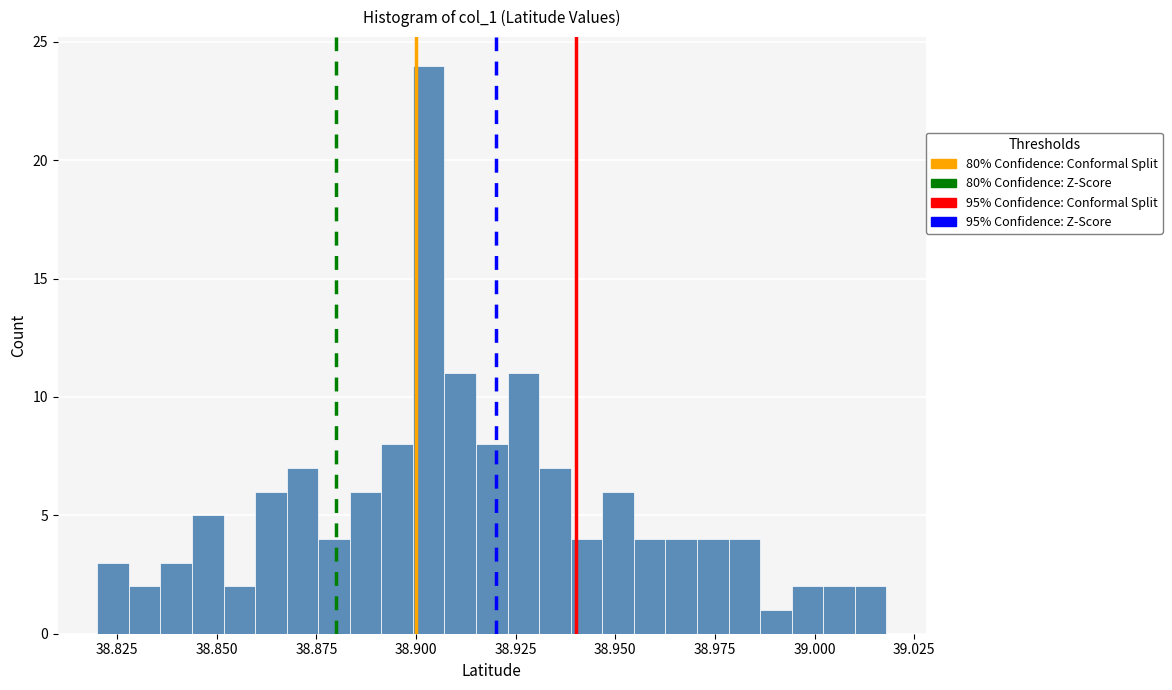

Read against the x-axis, roughly where is the centre of the tallest bar?

38.905